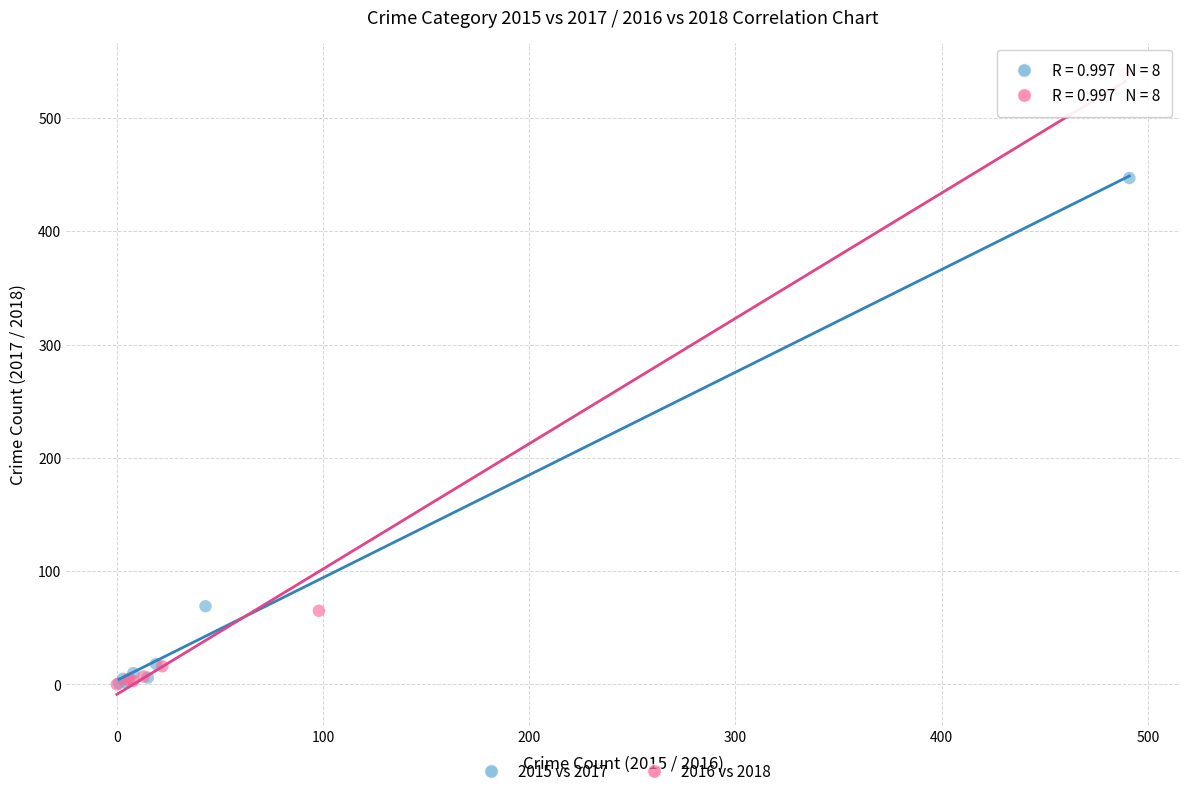

Which series has the largest Y range (max minus min)?

2016 vs 2018